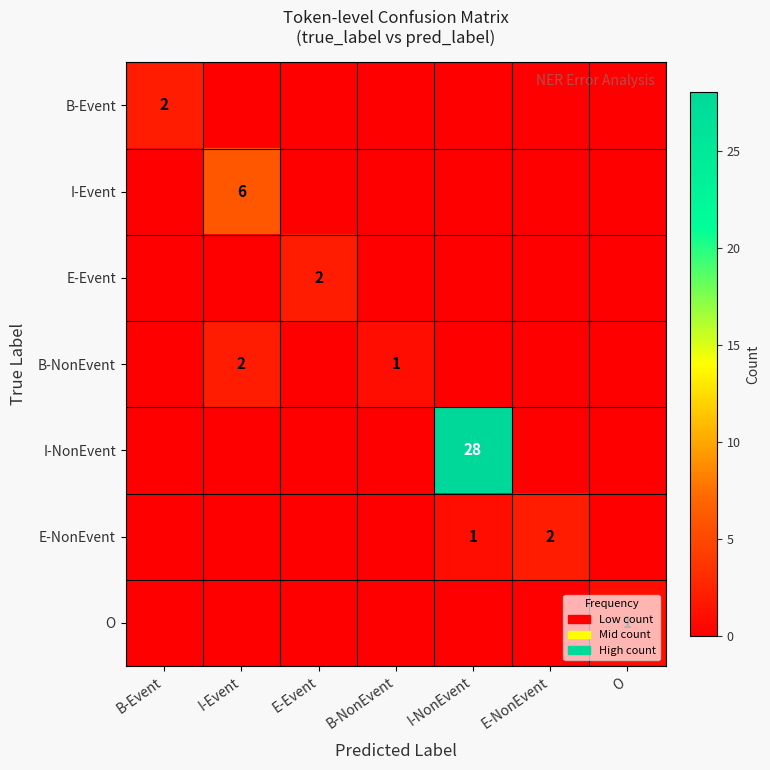

At I-Event, list the series in order from largest to smallest.

I-Event, B-NonEvent, B-Event, E-Event, I-NonEvent, E-NonEvent, O